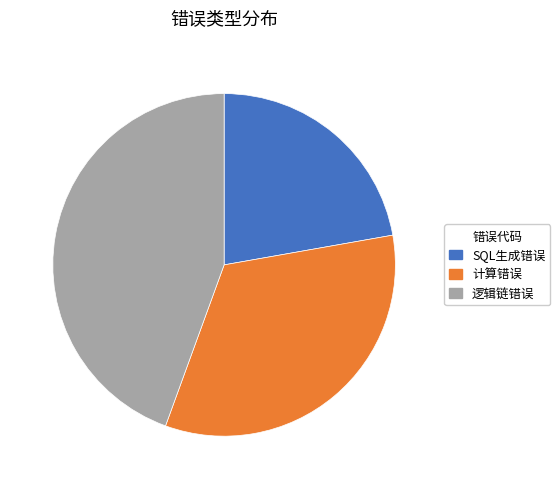

Rank the categories by value from highest to lowest.

逻辑链错误, 计算错误, SQL生成错误